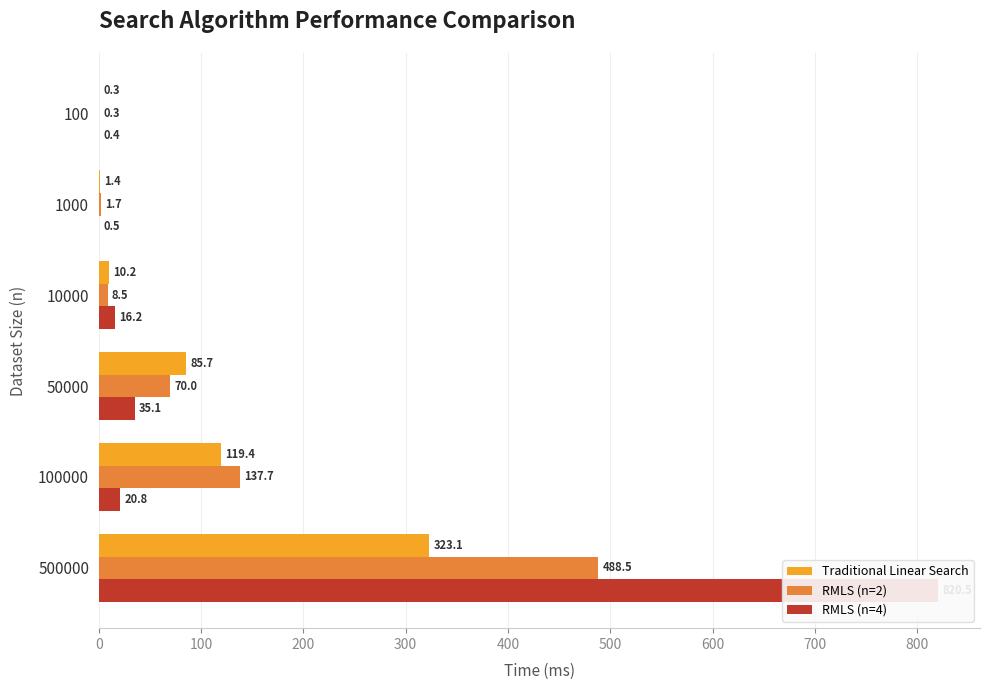

What is the difference between the maximum and minimum values in the RMLS (n=2) series?

488.2